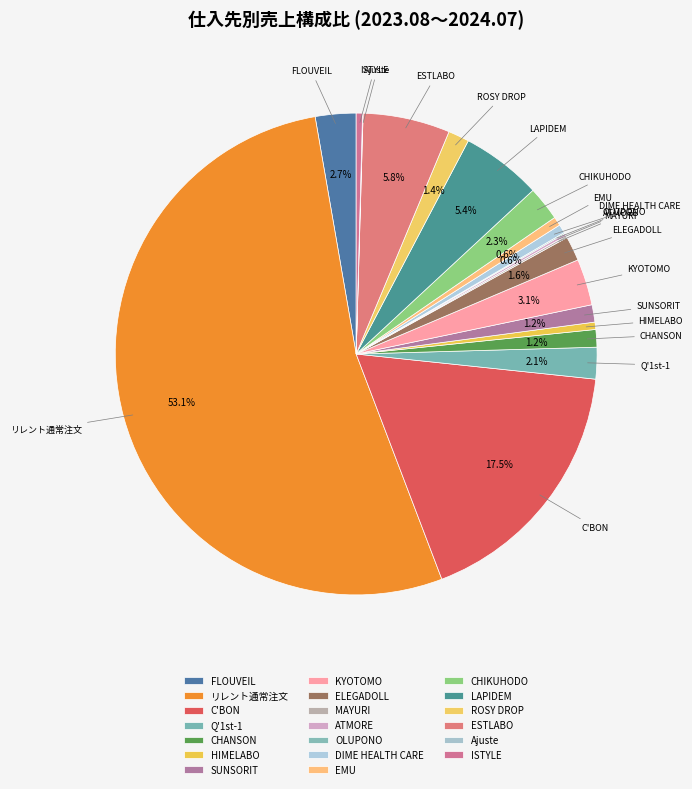

To the nearest percent, what is the combined percentage of CHANSON and SUNSORIT?

2%